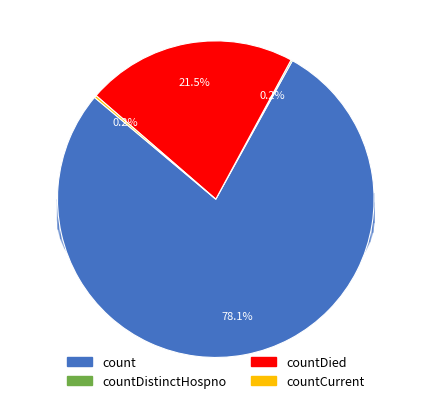

How many slices are in this pie chart?

4